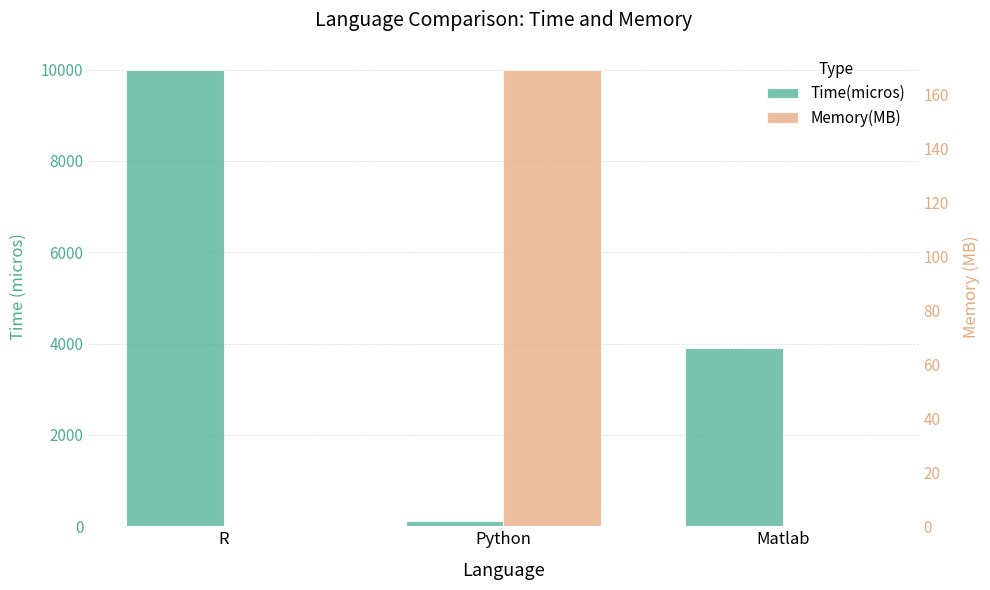

What is the total value across all series at Python?

294.6